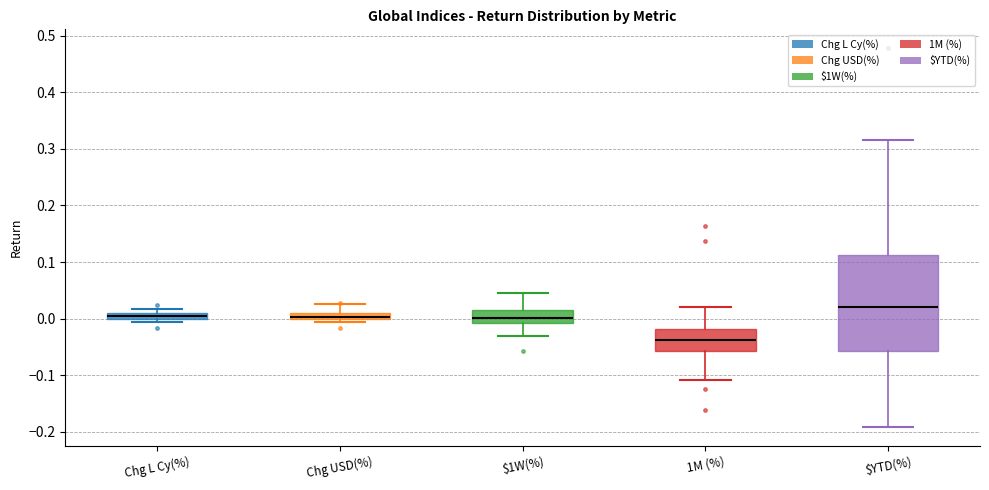

Which box is the tallest, from its lower edge to its upper edge?

$YTD(%)